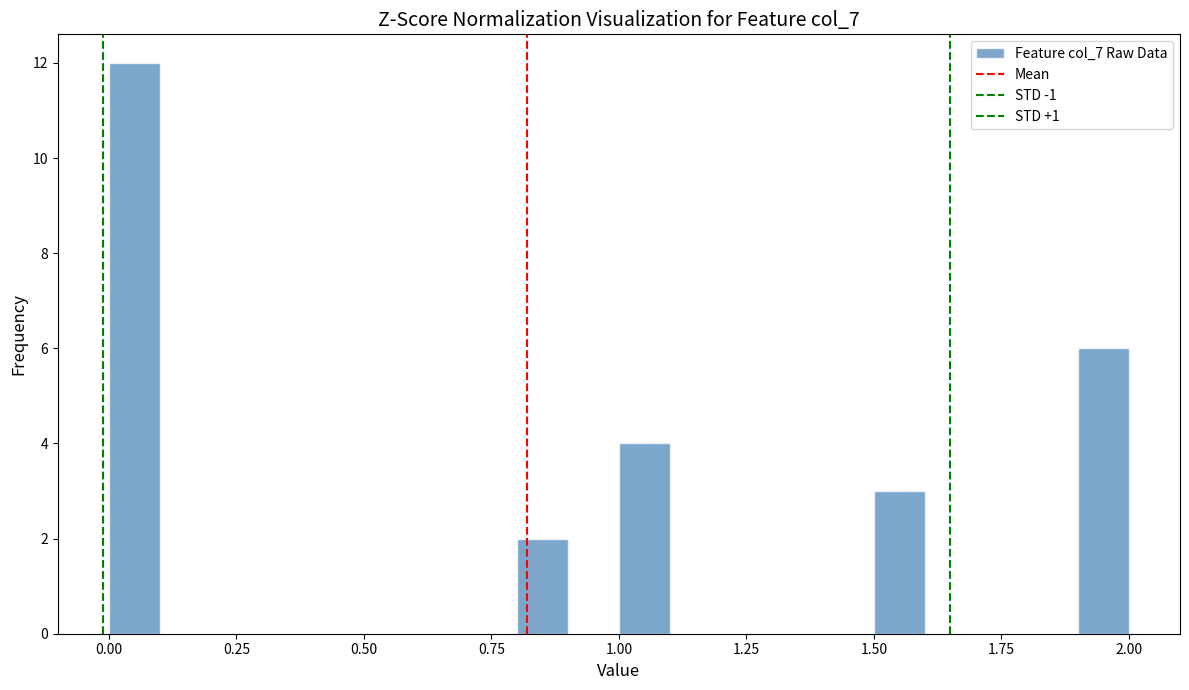

Around what value on the x-axis is the tallest bar? Give the approximate position of its centre, as read against the axis.

0.05